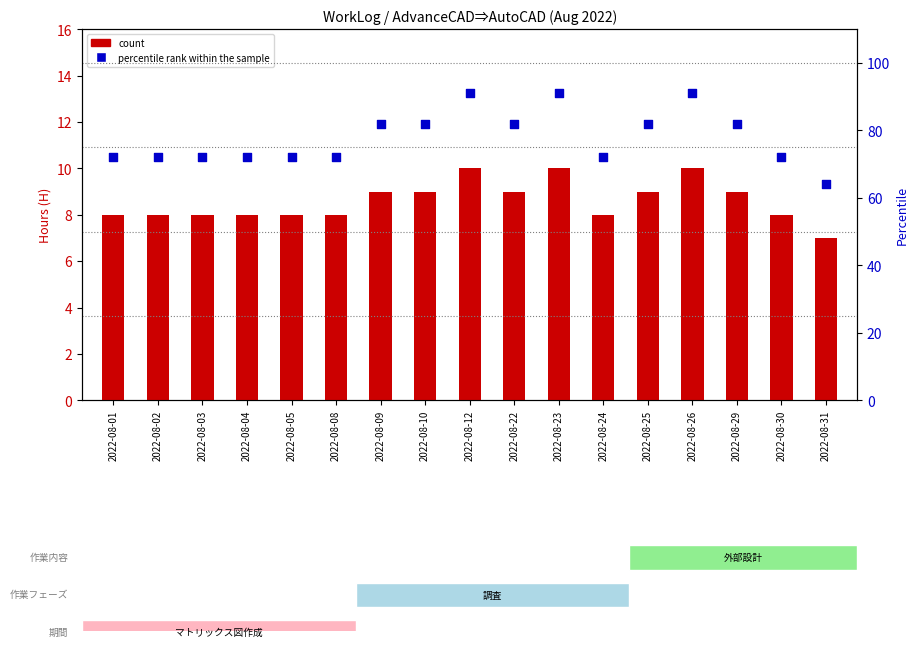

At which category is the sum across all series the highest?

2022-08-12